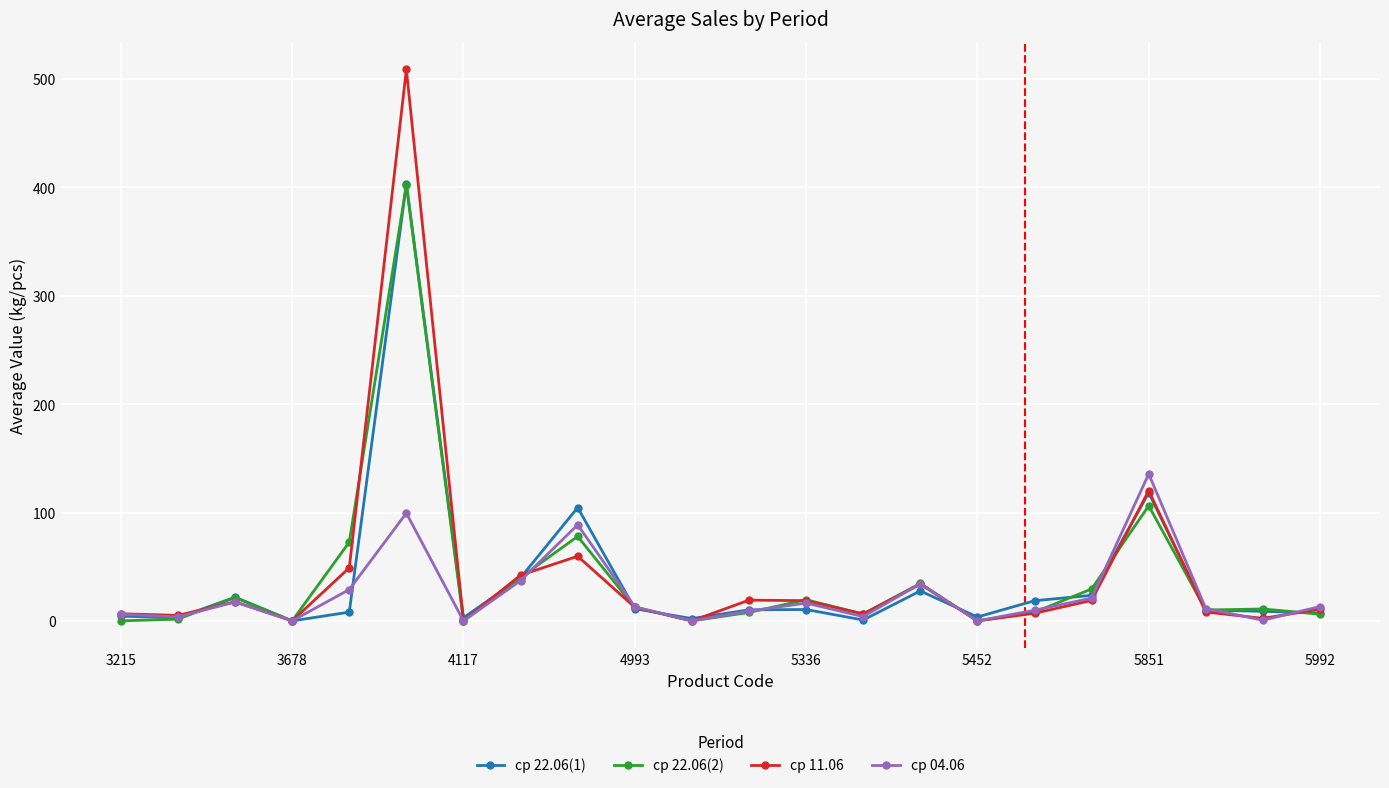

Which series has the largest range (max minus min)?

ср 11.06